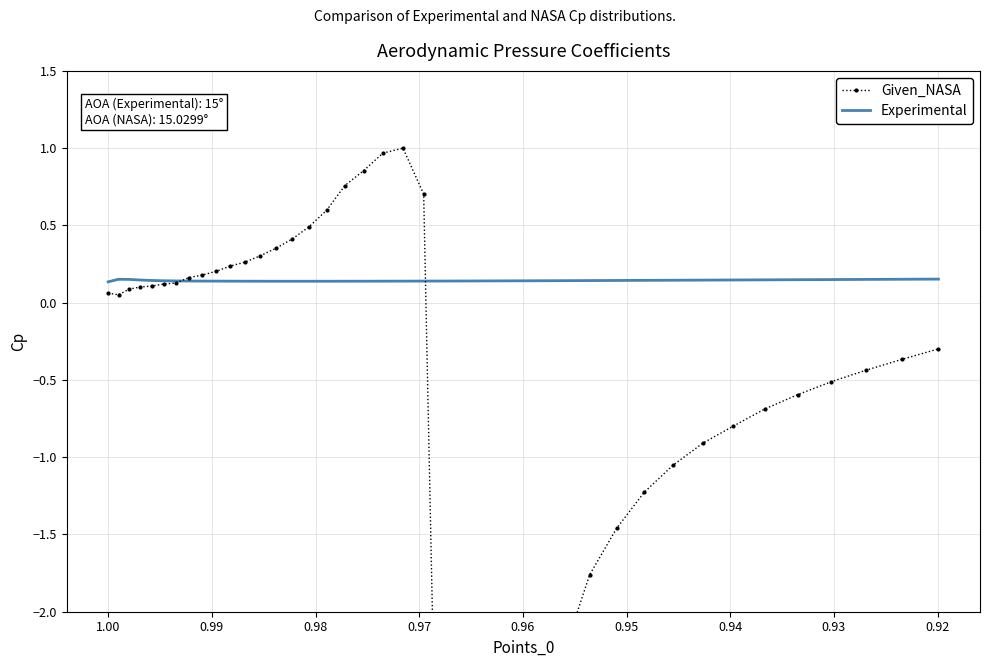

What is the lowest value of the Experimental series?

0.1